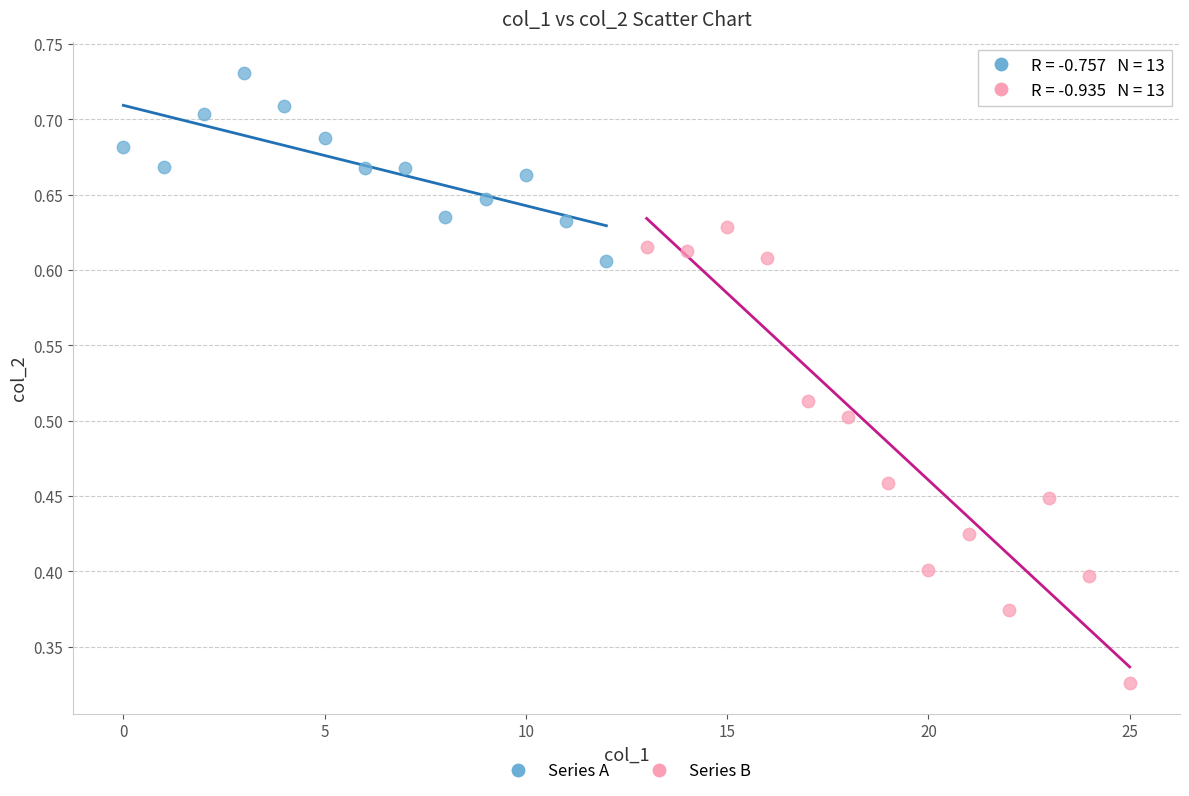

Which series contains the lowest Y value?

Series B